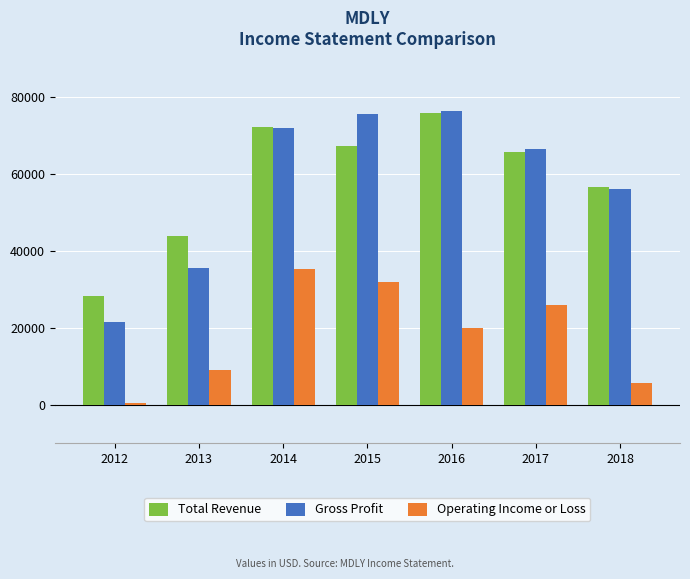

What is the difference between the Gross Profit values at 2014 and 2012?

50600